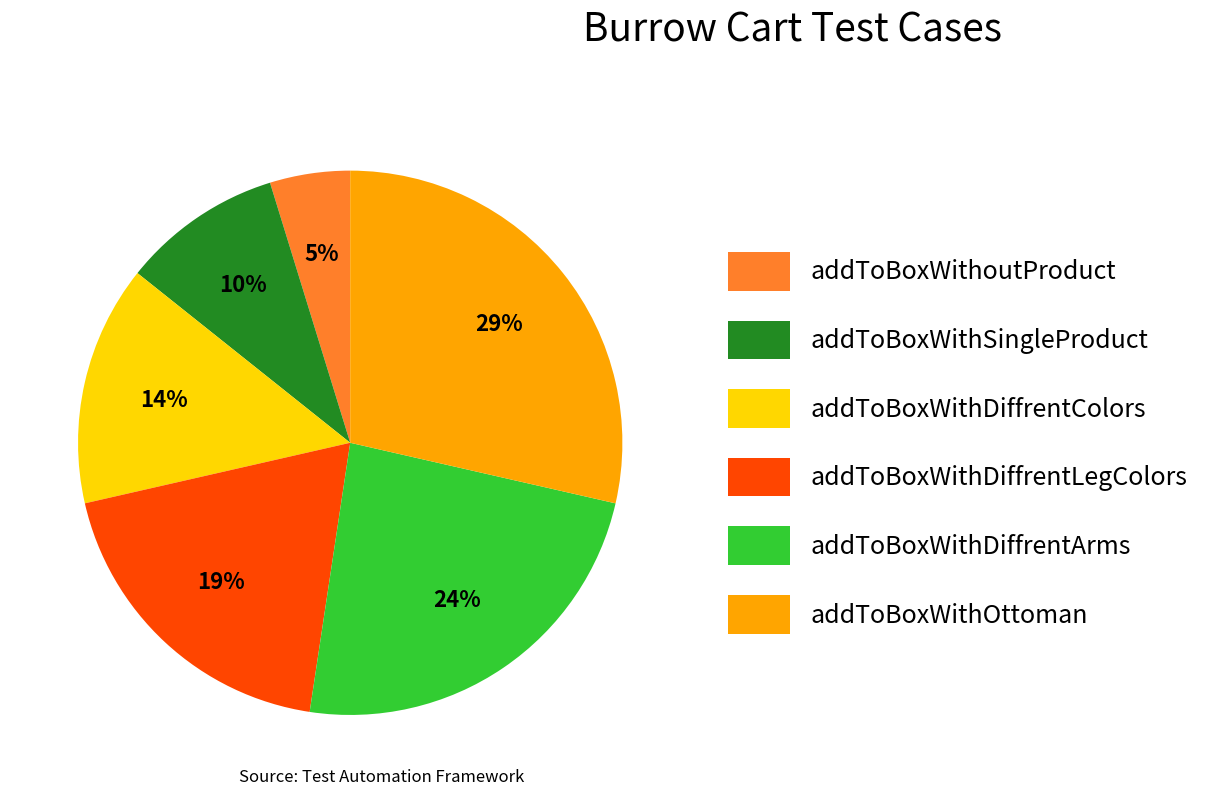

To the nearest percent, what is the average slice percentage?

17%